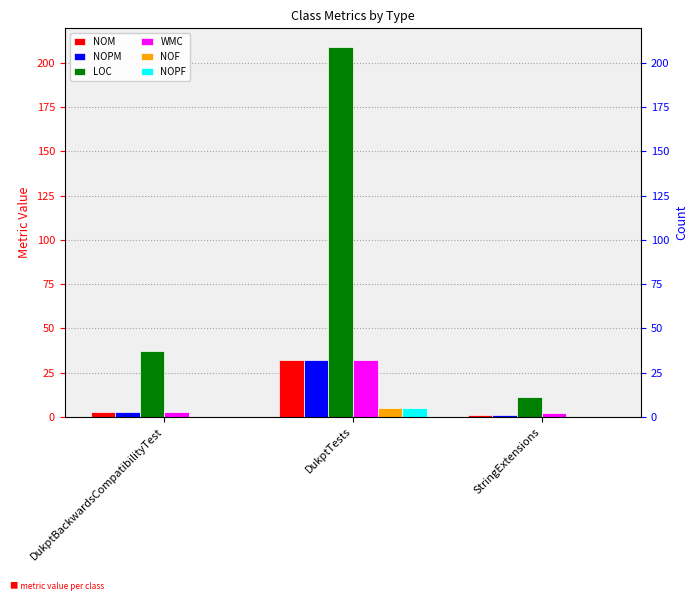

Which series has the largest total across all categories?

LOC